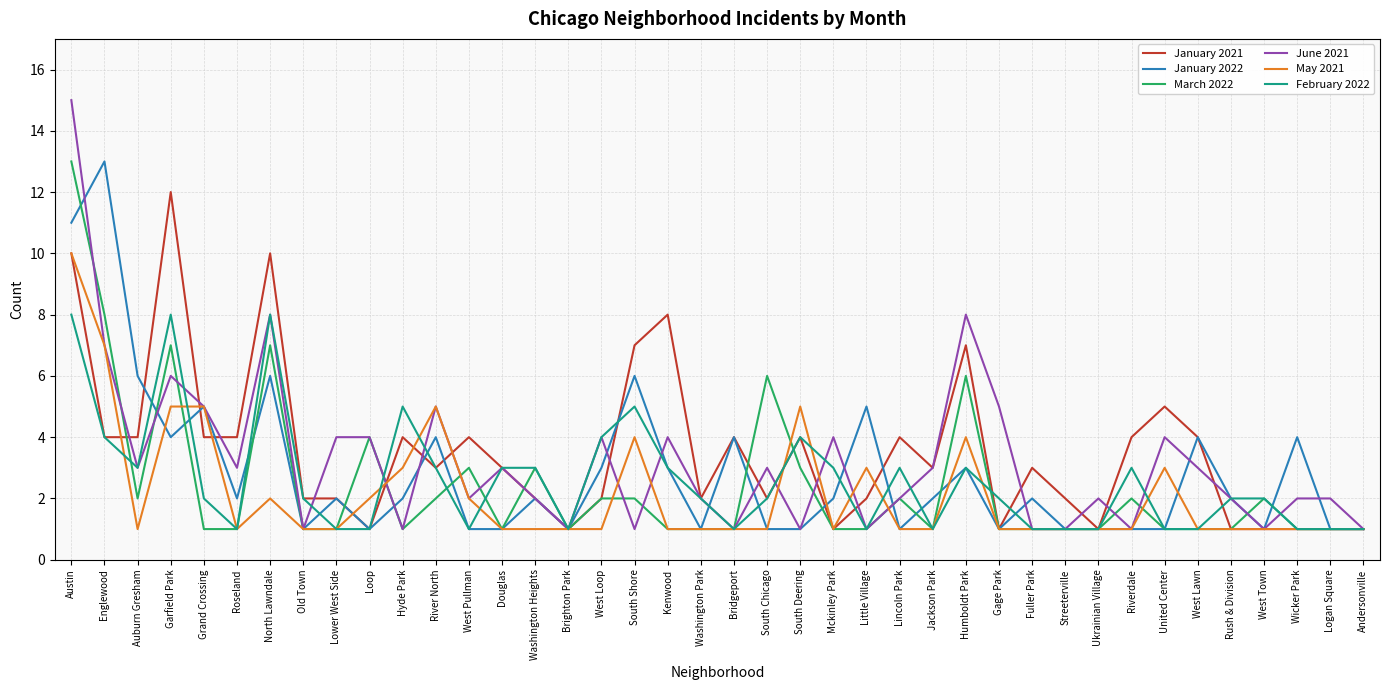

Is the value of June 2021 at Ukrainian Village greater than the value of February 2022 at West Pullman?

Yes